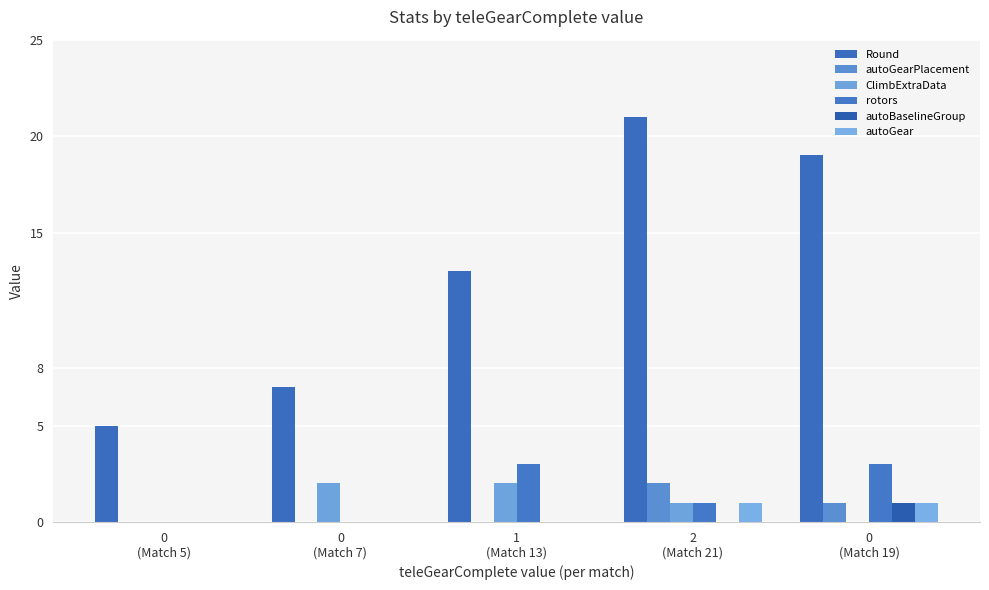

What position from the left is 0
(Match 7)?

2